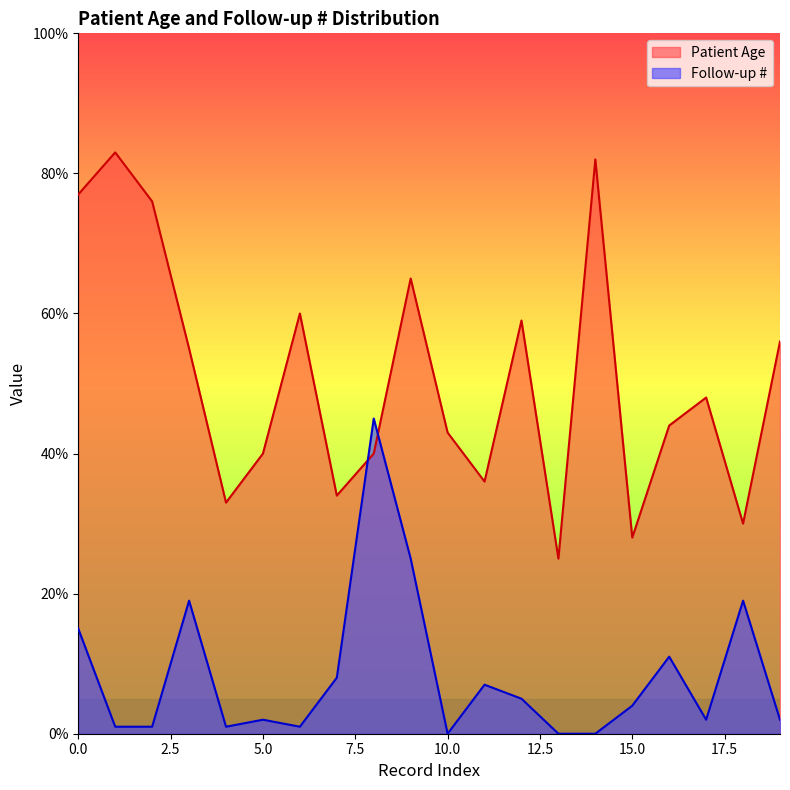

Which category has the highest value in the Patient Age series?

1